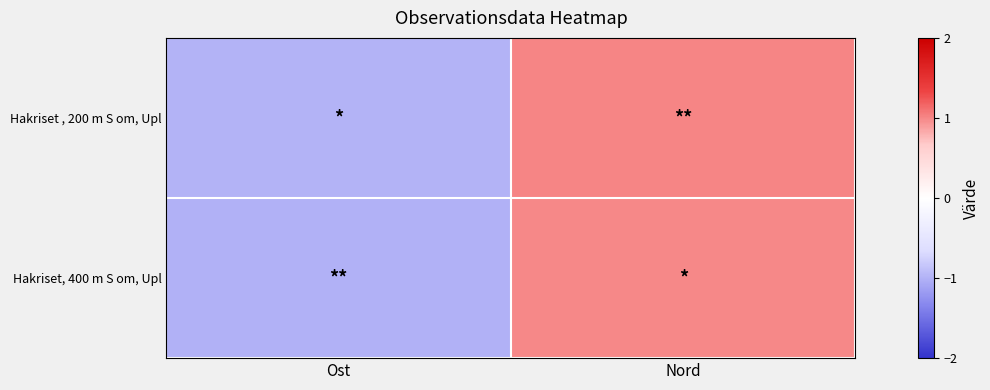

Between Ost and Nord, which is larger?

Nord